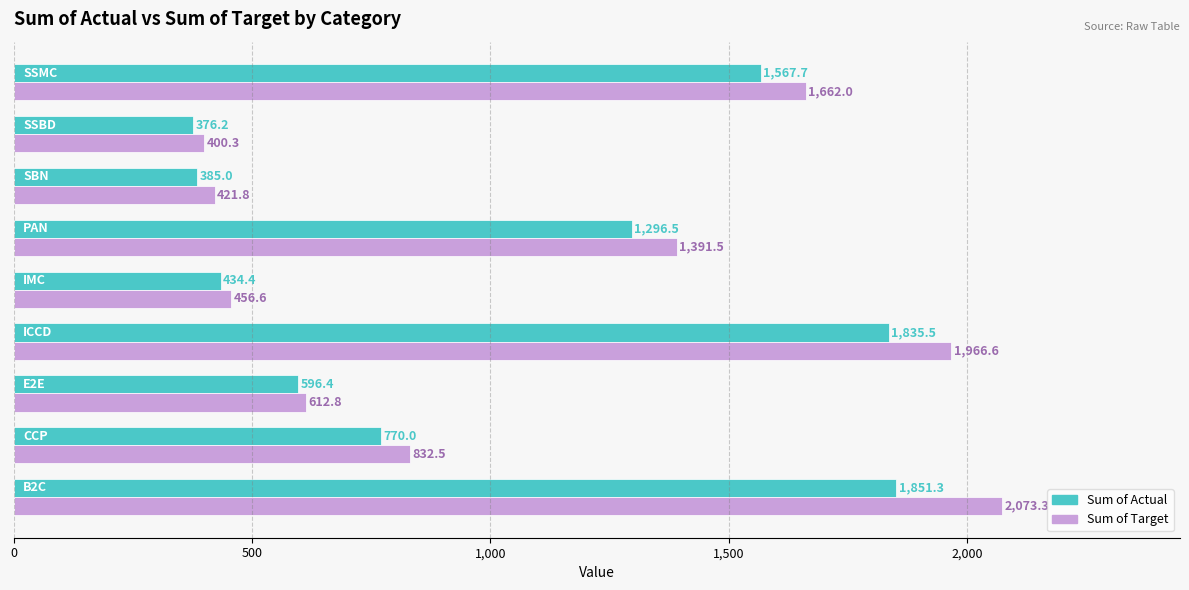

Which series has the largest range (max minus min)?

Sum of Target